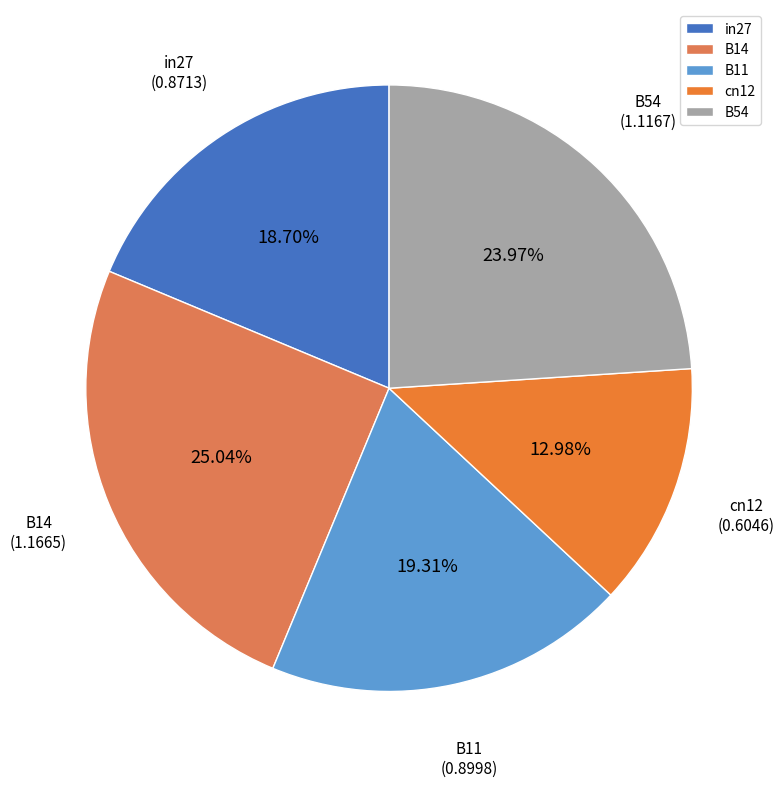

Count the number of slices in the pie.

5